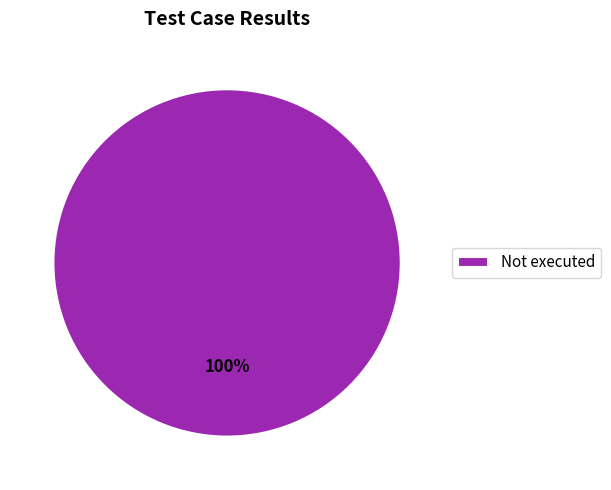

Which category accounts for the majority?

Not executed